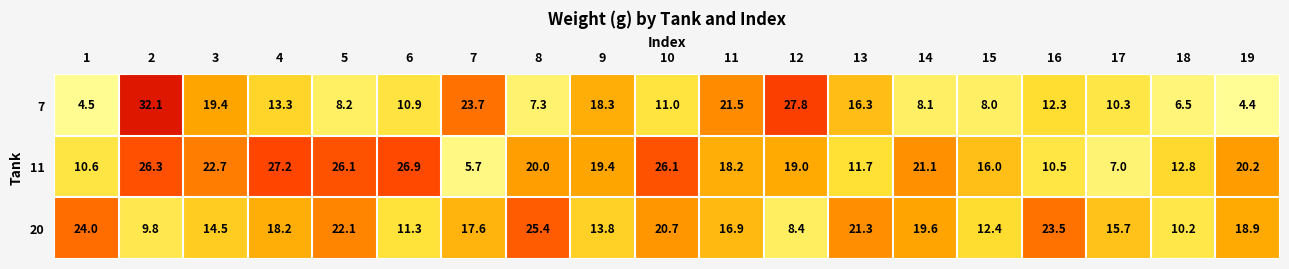

How many series are shown in this chart?

3